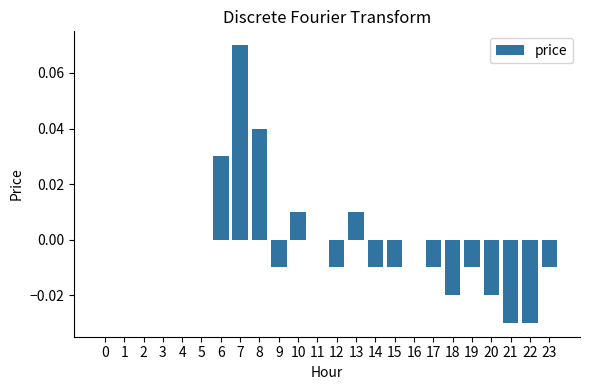

The value at 11 is 0.0. True or false?

True